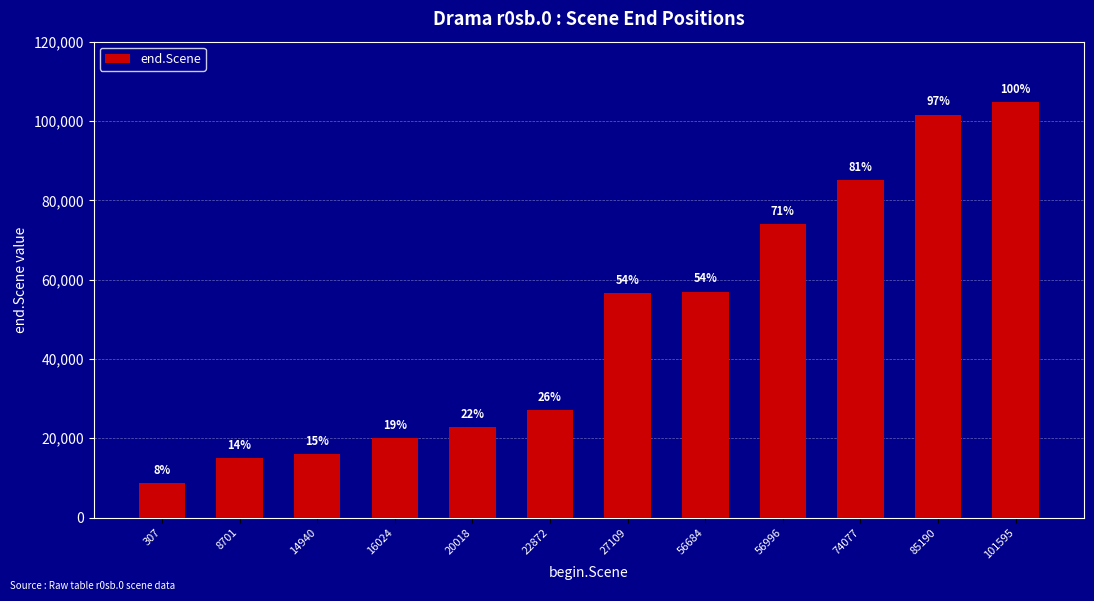

What value does the data have at 74077?

85176